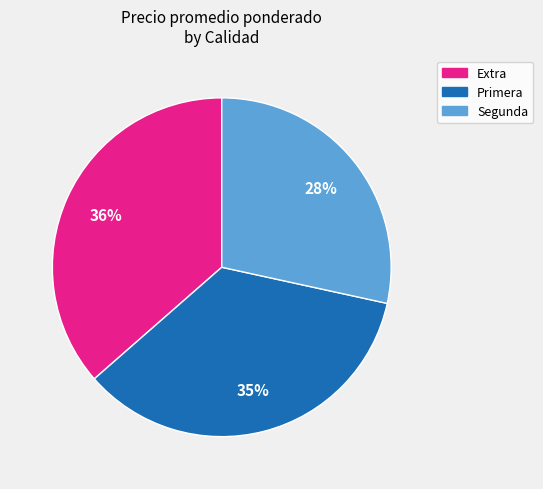

Which category has the biggest portion of the pie?

Extra